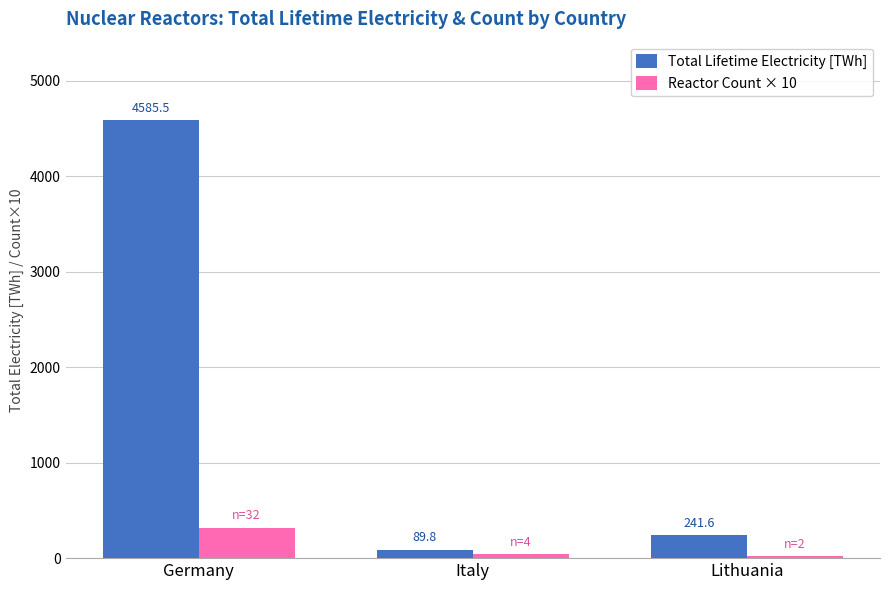

Is it true that Total Lifetime Electricity [TWh] equals 4585.5 at Germany?

True